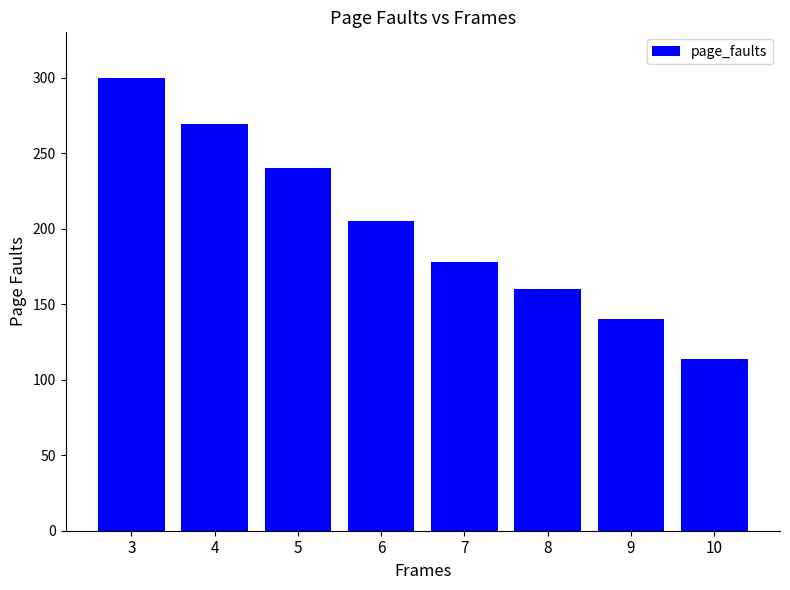

Count the number of categories in the chart.

8